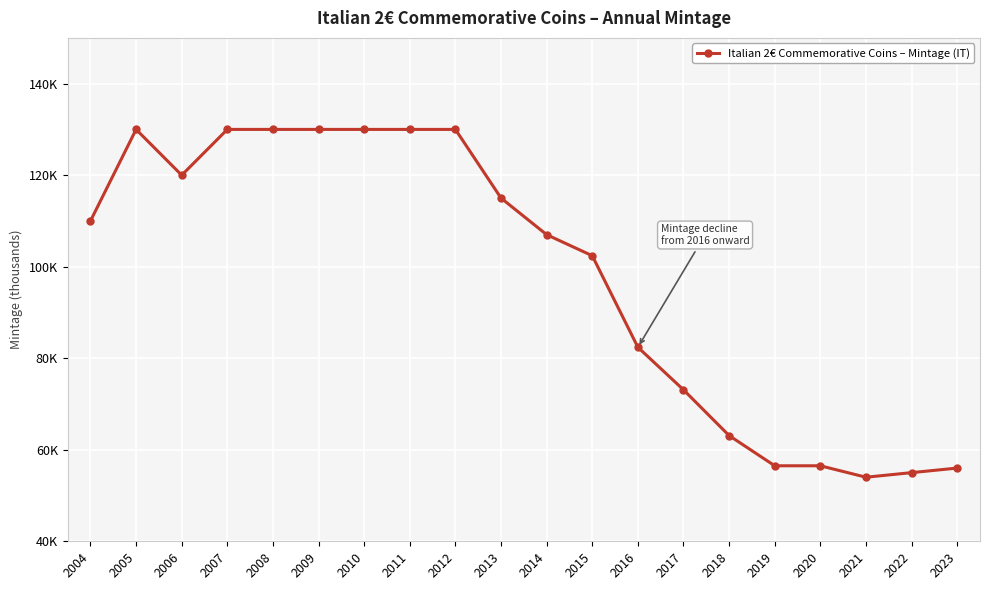

True or false: the data shows 110.0 at 2004.

True